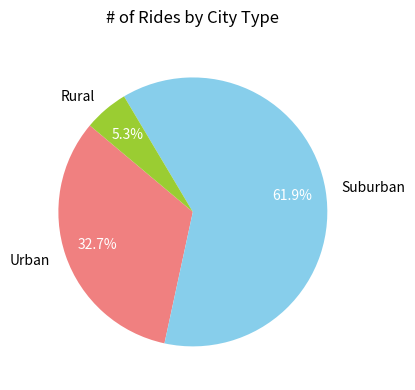

Which has a higher value, Suburban or Urban?

Suburban